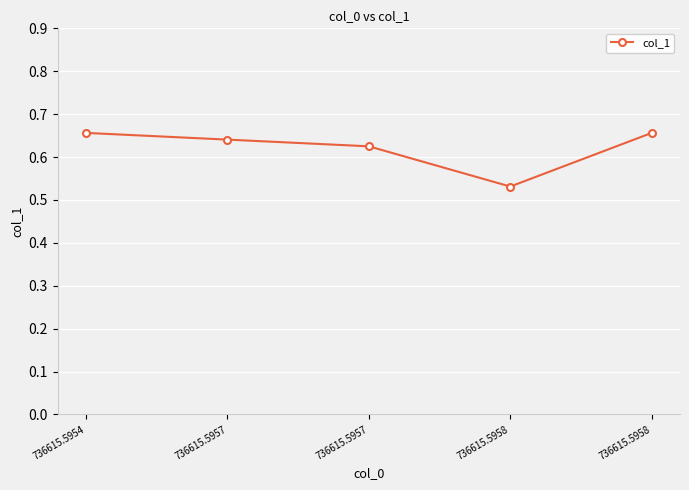

How many distinct data groups are displayed?

1